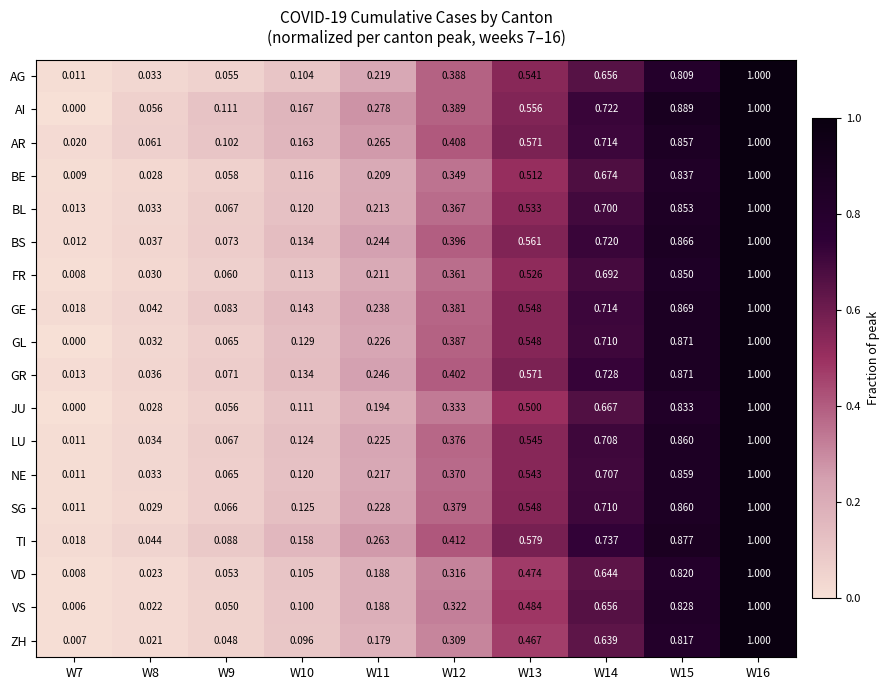

Which series has the largest total across all categories?

TI